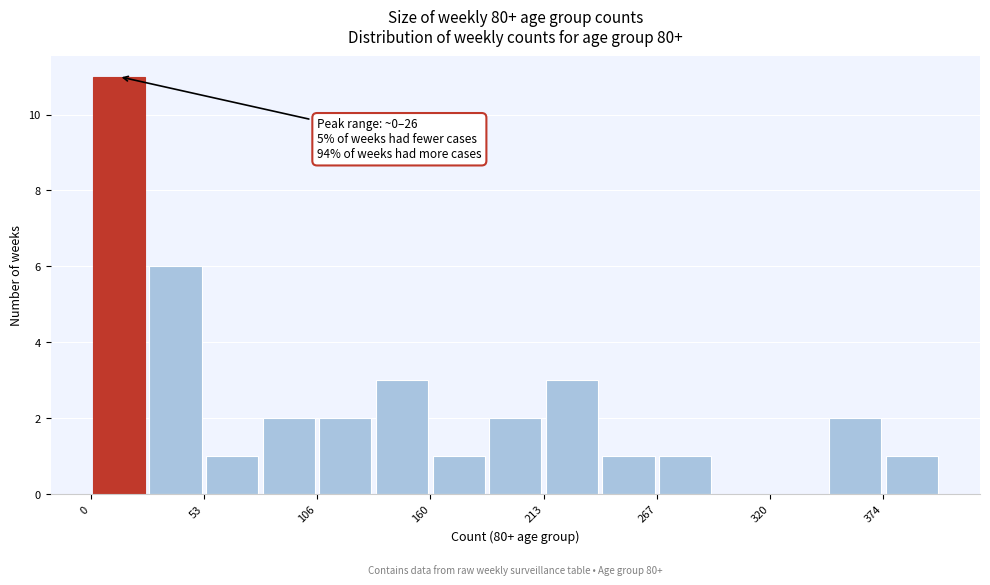

Read against the x-axis, roughly where is the centre of the tallest bar?

10